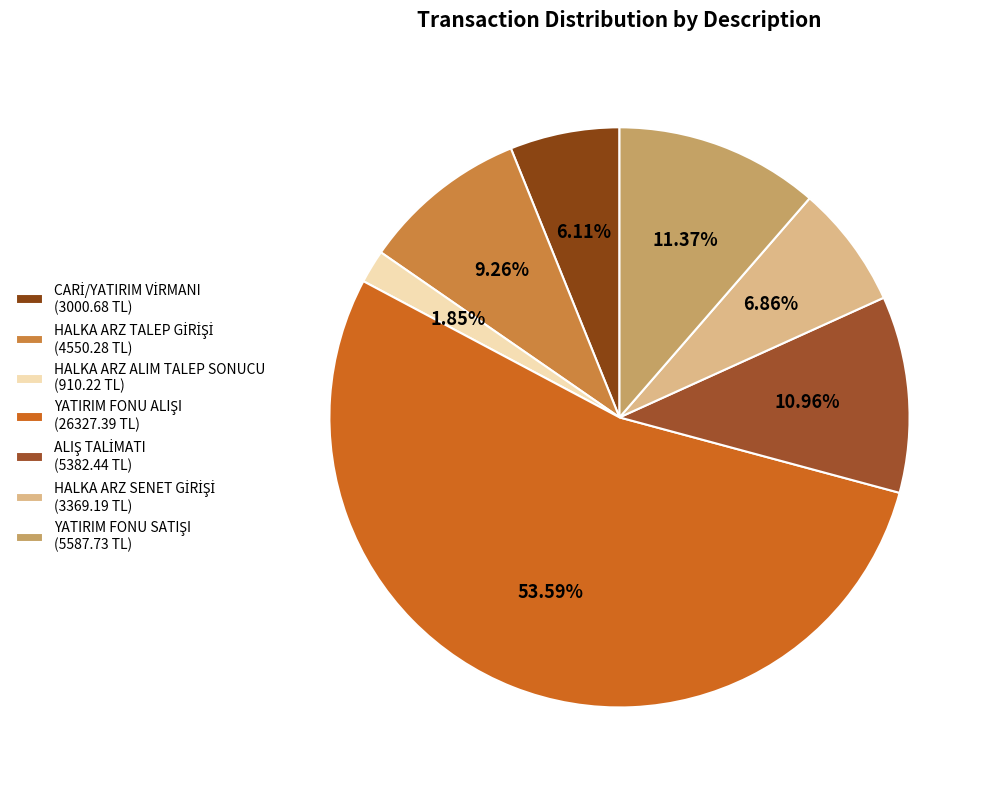

How many segments does this pie chart have?

7